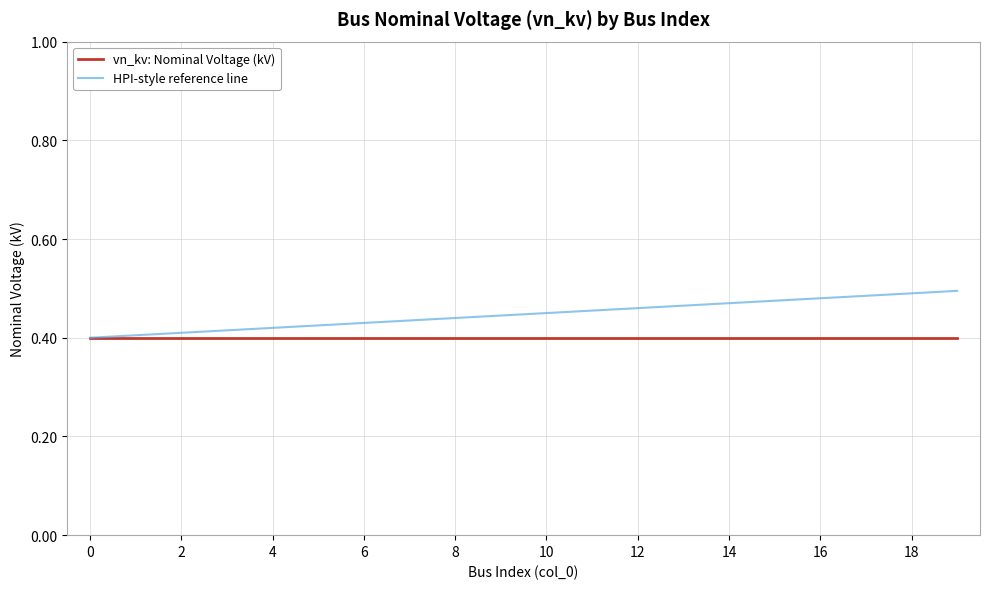

What is the sum of all vn_kv: Nominal Voltage (kV) values?

8.0